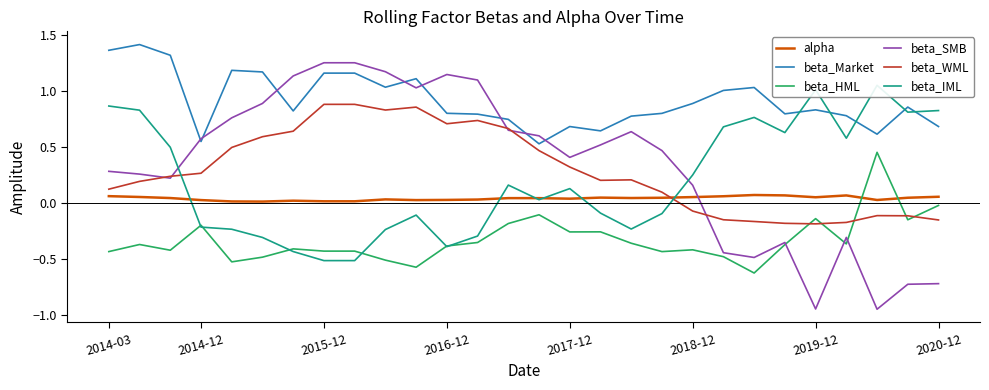

What is the total value across all series at 10?

2.3